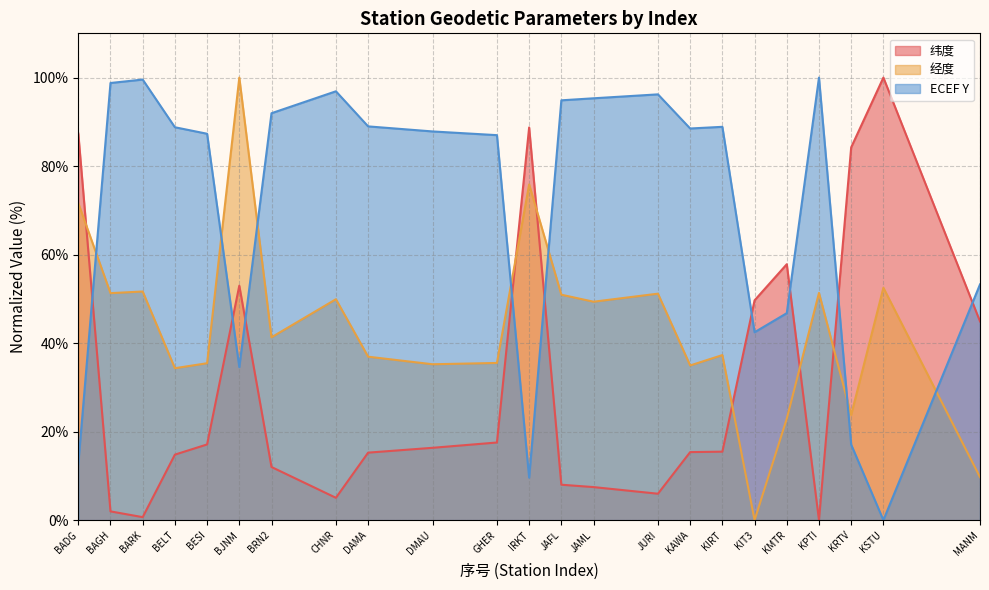

Which series has the largest range (max minus min)?

纬度